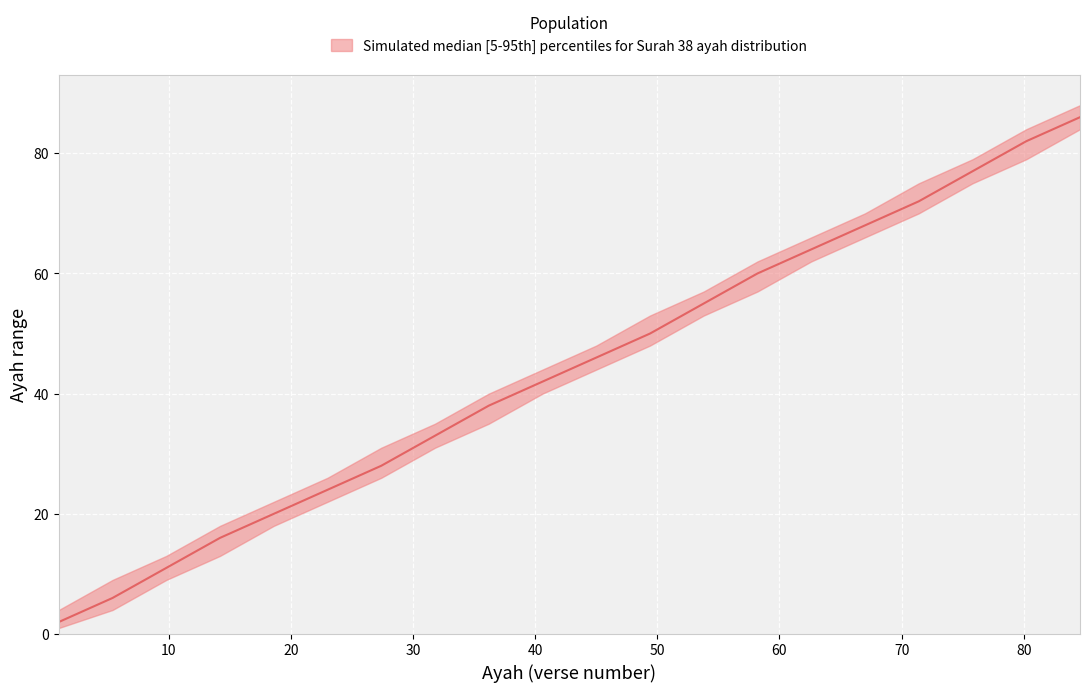

Count the lower values in the range 1 to 5.

16